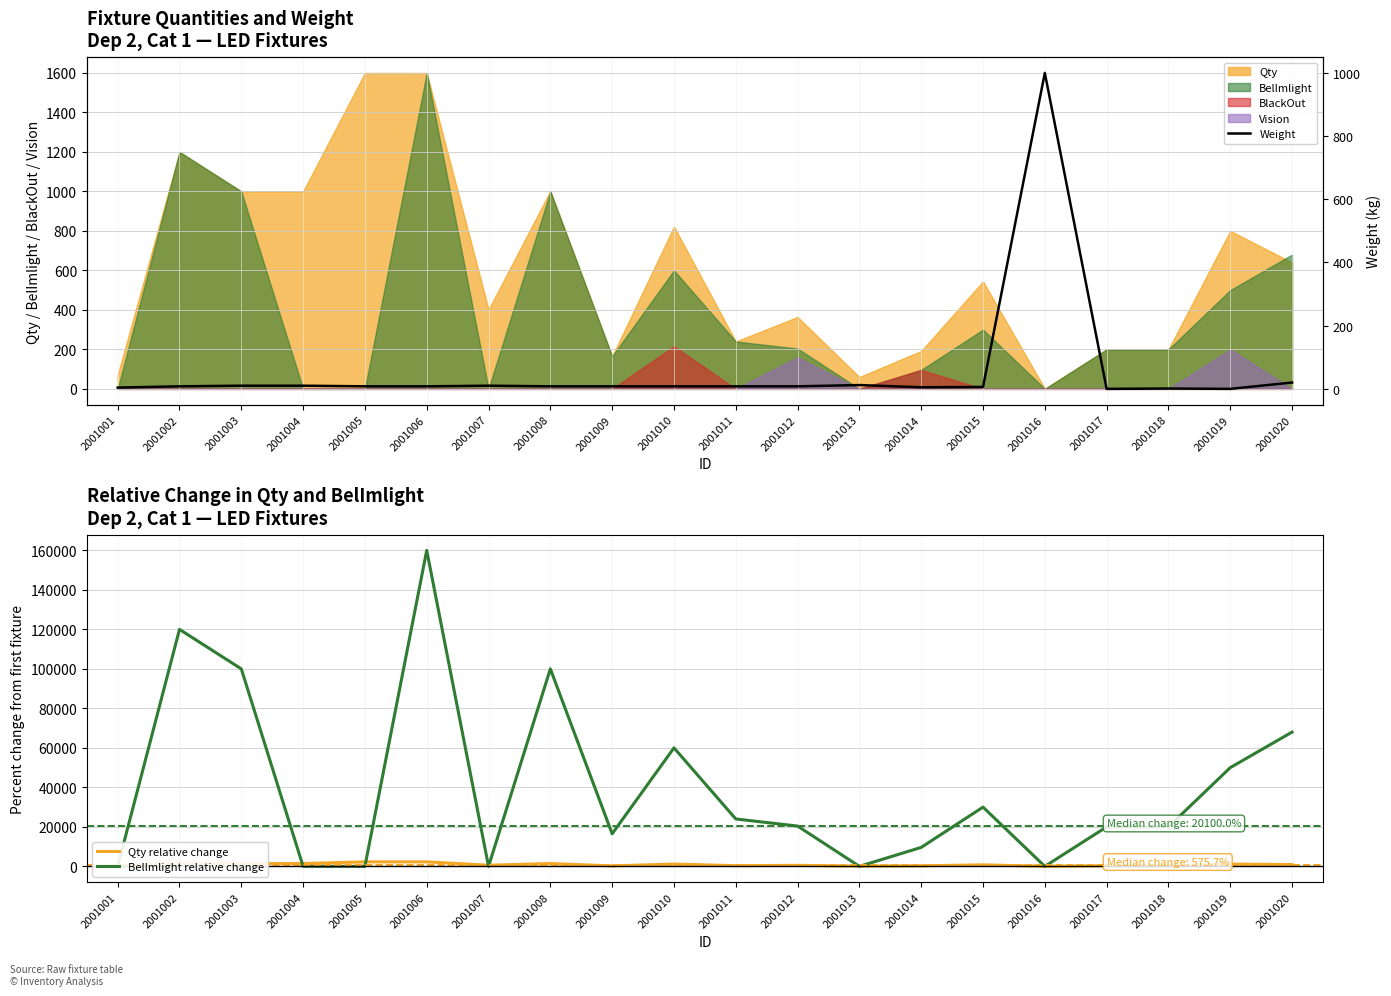

What is the minimum value shown in the chart?

-100.0